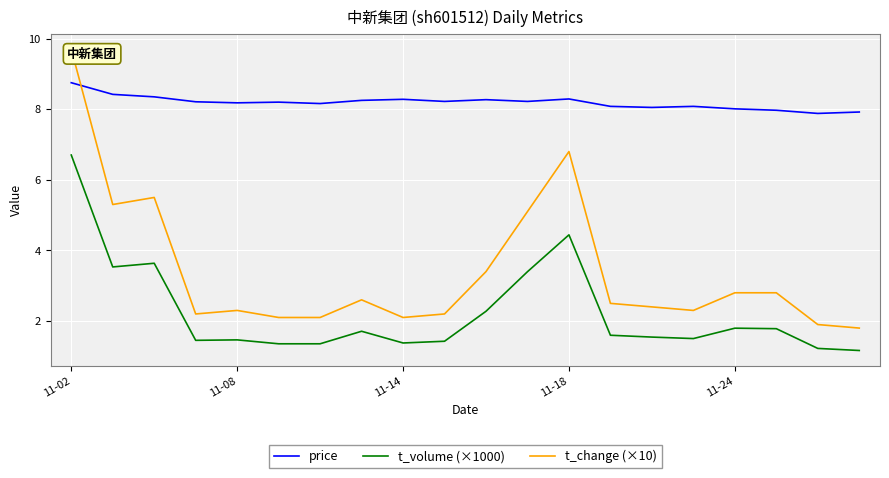

What is the highest value of the t_volume (×1000) series?

6.7